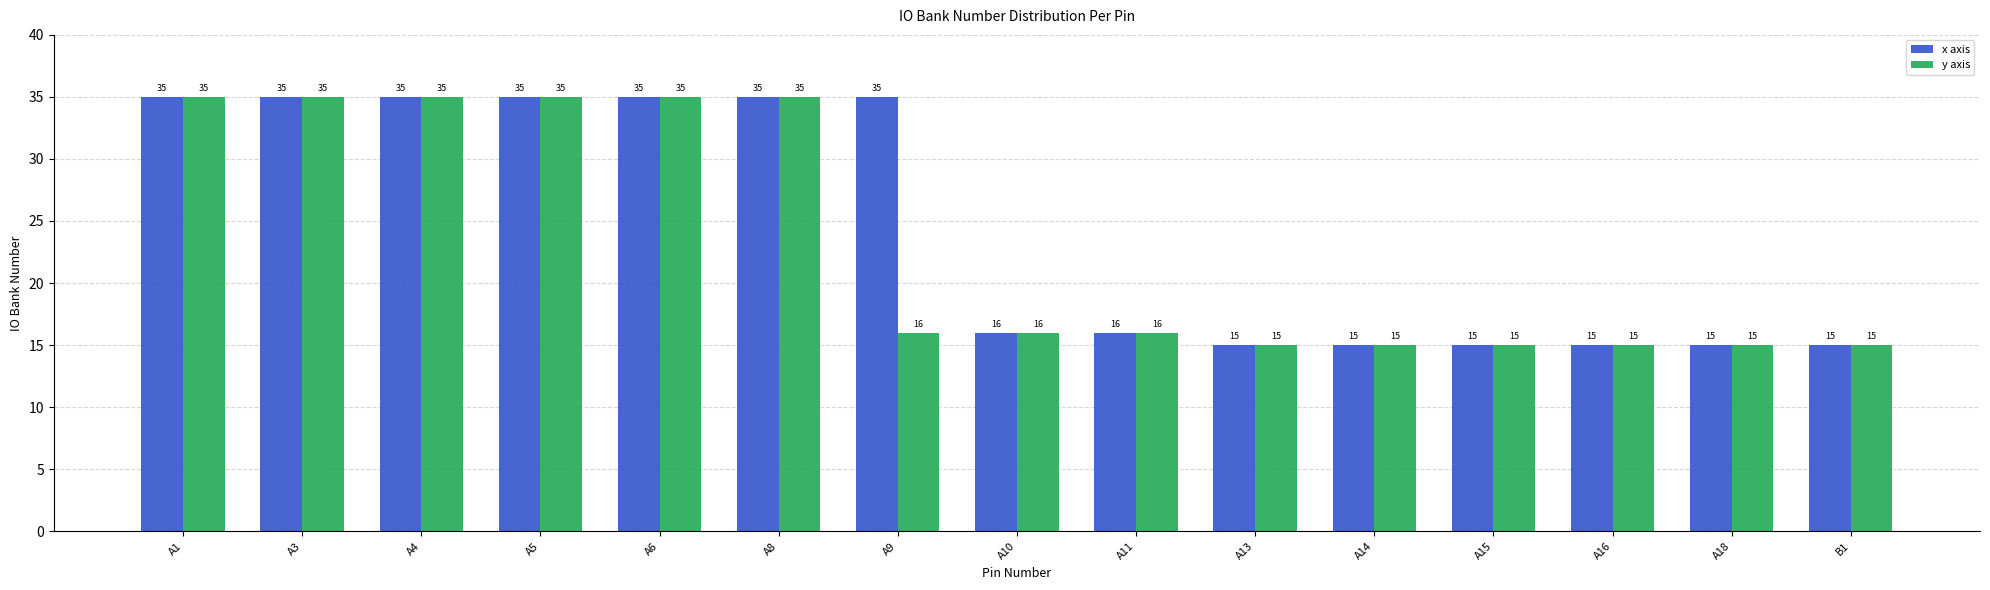

What is the greatest value displayed?

35